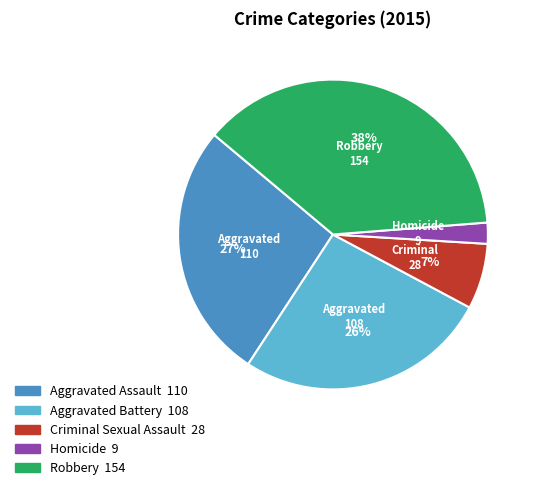

Which category has the smallest portion of the pie?

Homicide